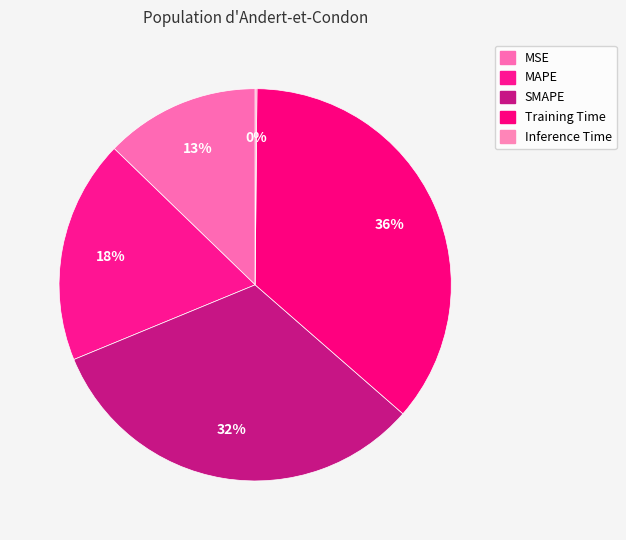

Rank the categories by value from lowest to highest.

Inference Time, MSE, MAPE, SMAPE, Training Time